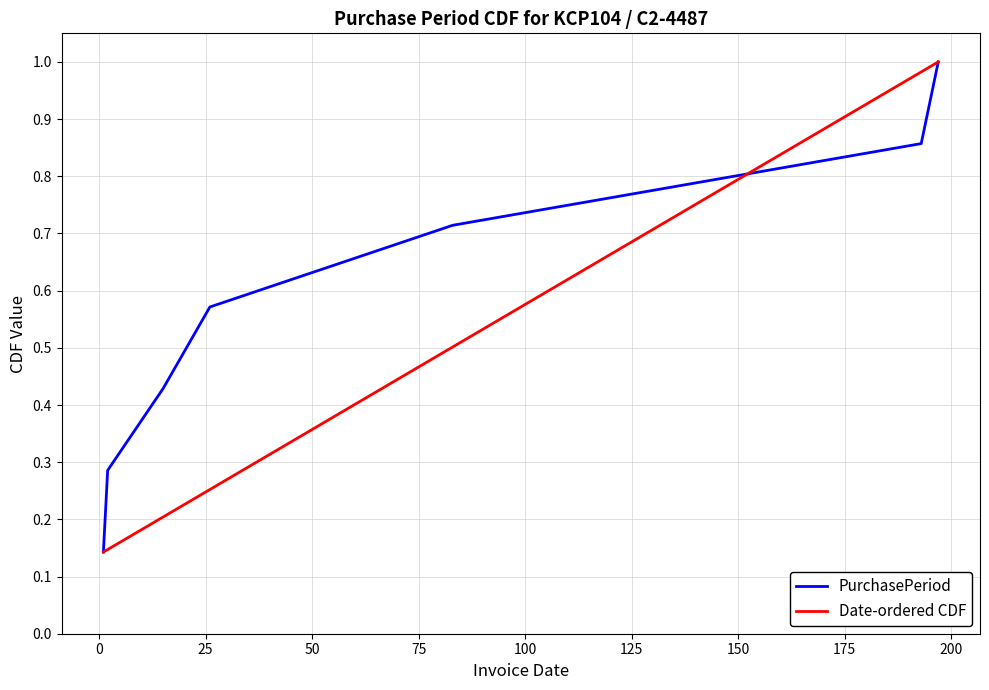

Reading left to right, what are all the values shown in this chart?

PurchasePeriod: 0.1	0.3	0.4	0.6	0.7	0.9	1.0
Date-ordered CDF: 0.1	0.3	0.4	0.6	0.7	0.9	1.0